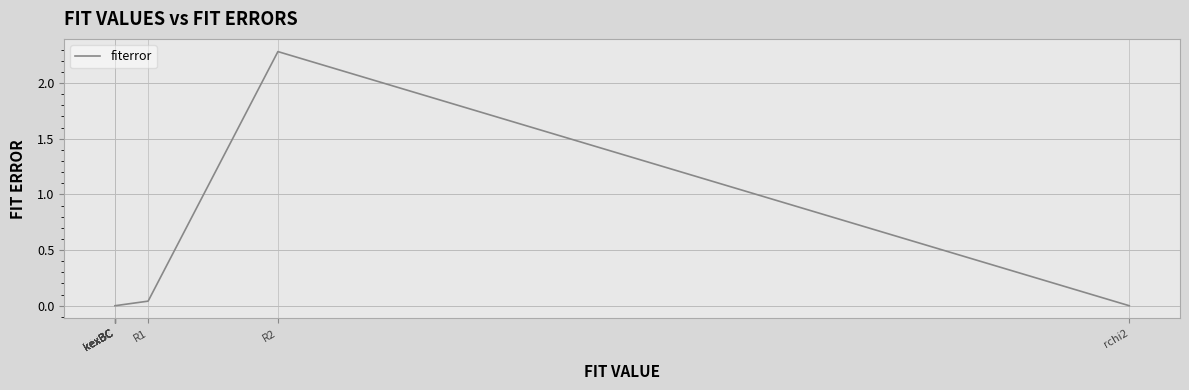

Which label corresponds to the smallest value in the chart?

kexBC